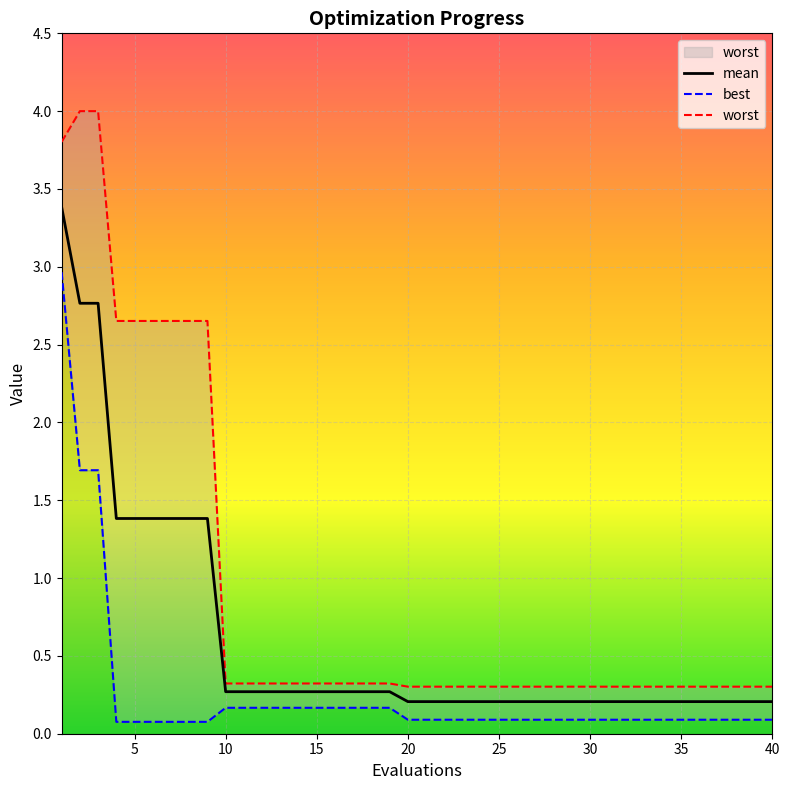

Does the chart display data point markers on the line(s)?

No